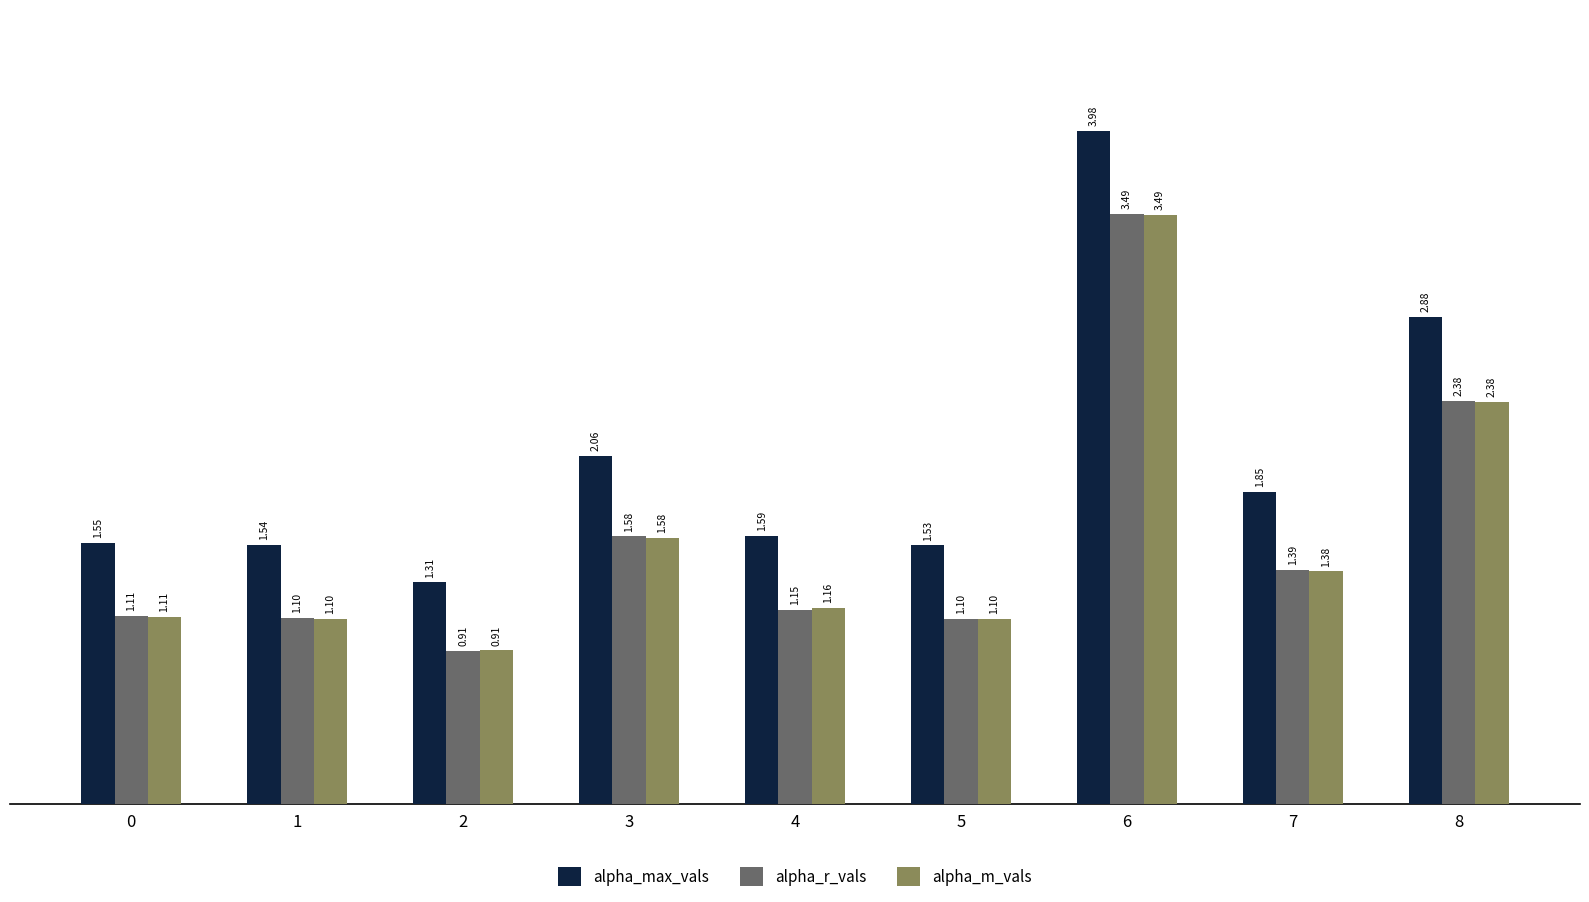

Count the number of categories in the chart.

9